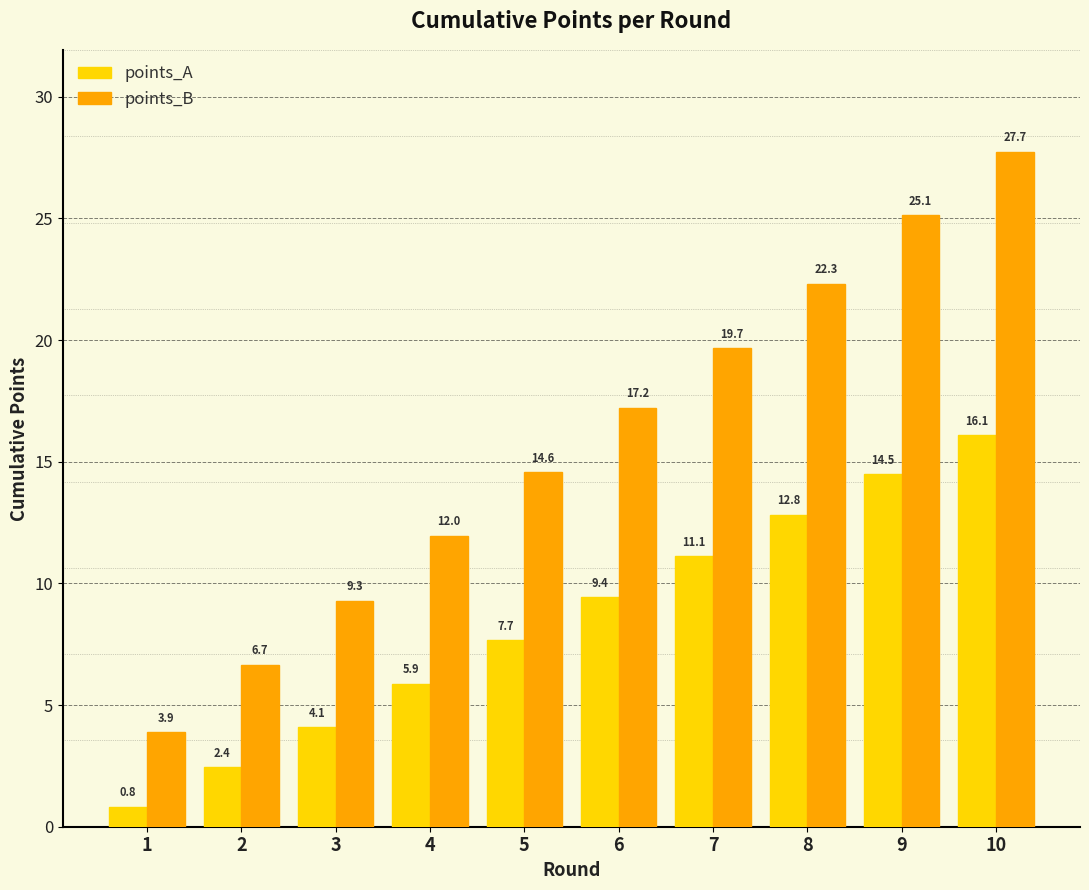

What is the sum of all points_A values?

84.8